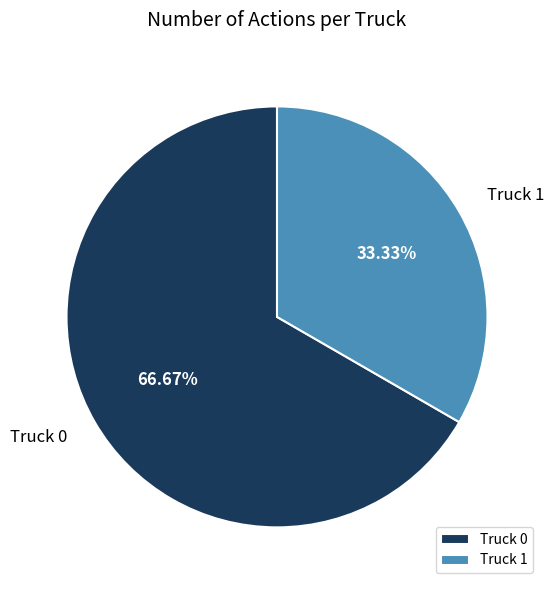

Which category has the biggest portion of the pie?

Truck 0